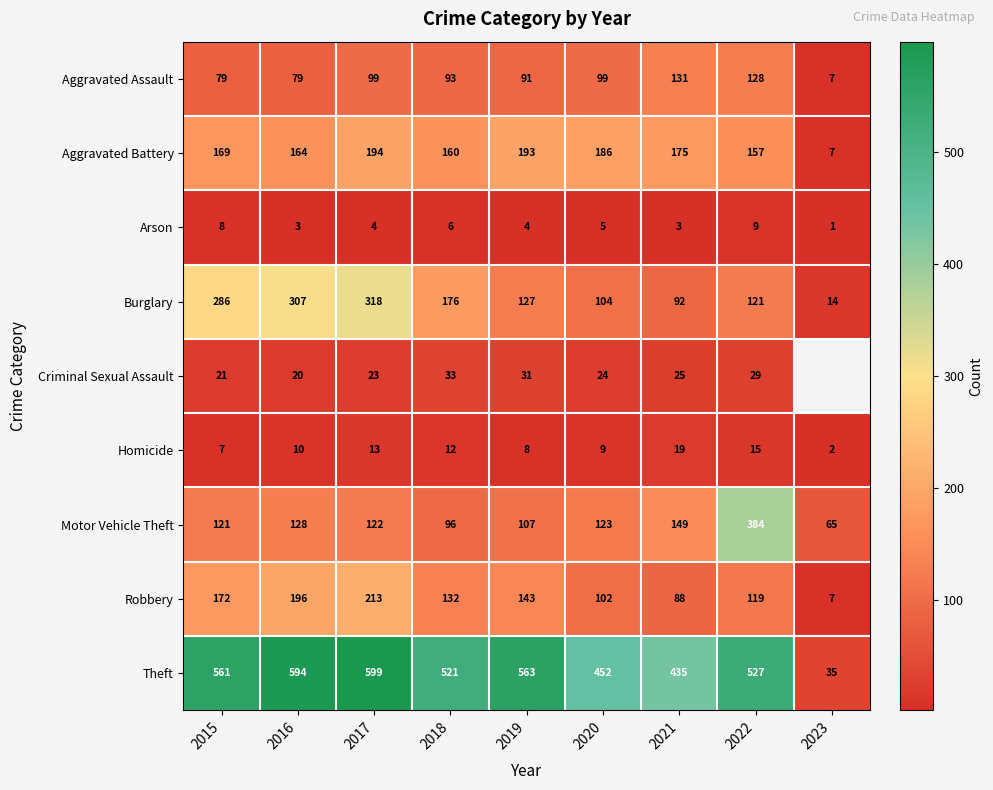

What is the total value across all series at 2021?

1117